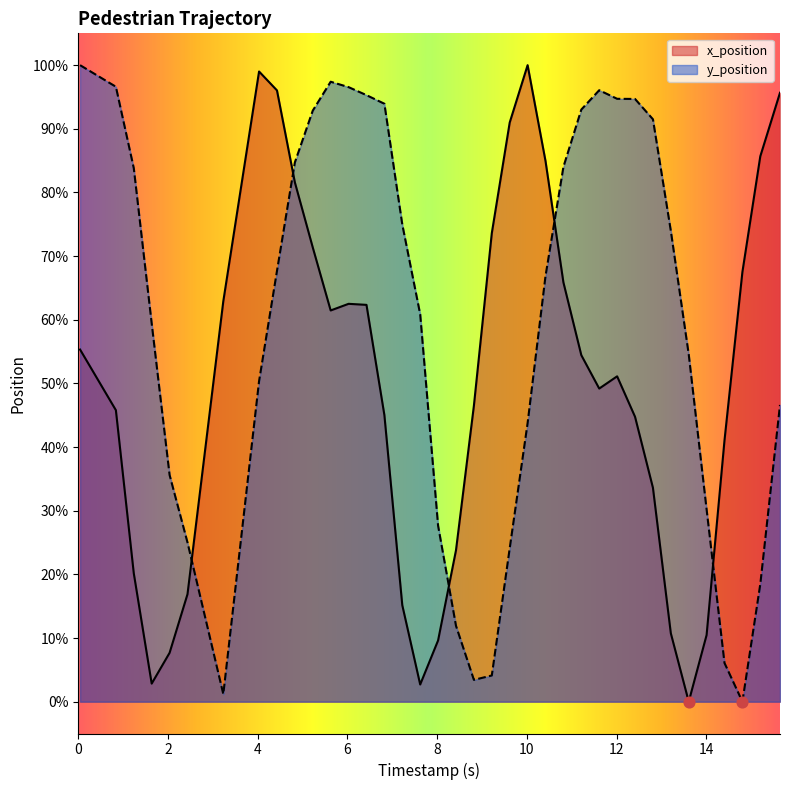

What are all the series names shown in the legend?

x_position, y_position